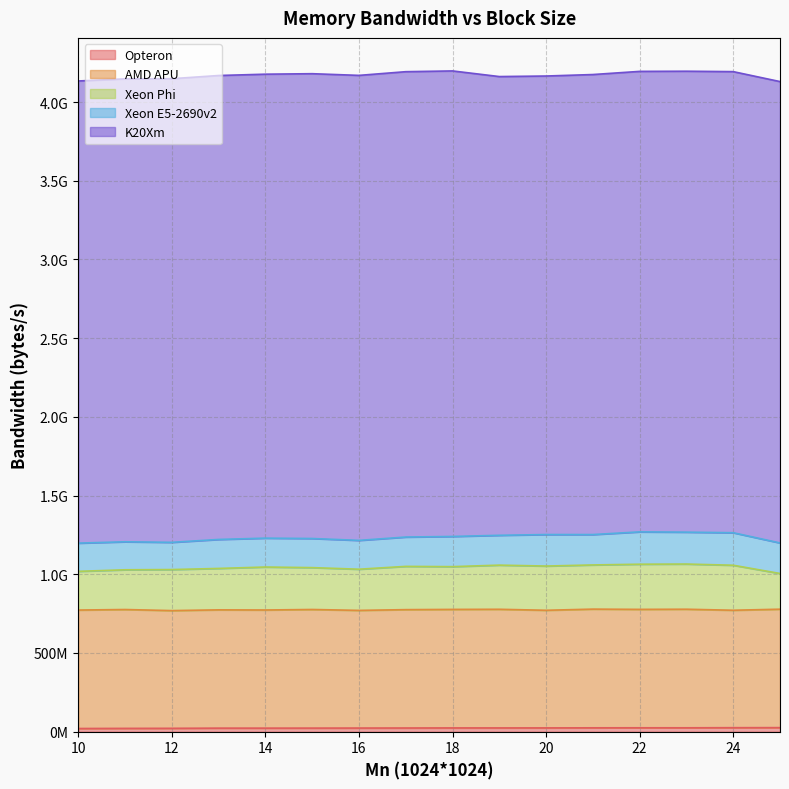

What is the average value of the AMD APU series?

751396938